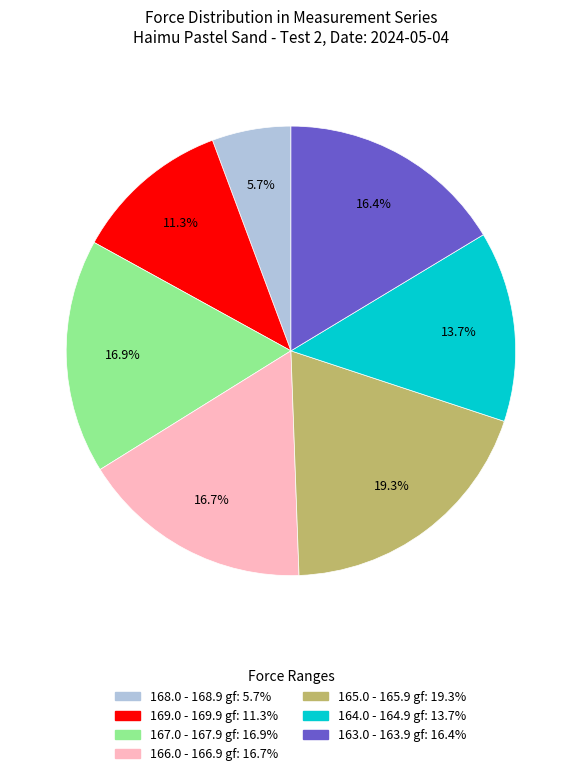

How many slices are in this pie chart?

7